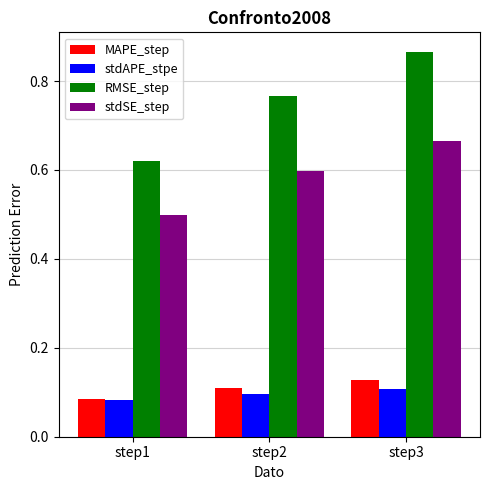

Which series changed the most between step2 and step3?

RMSE_step